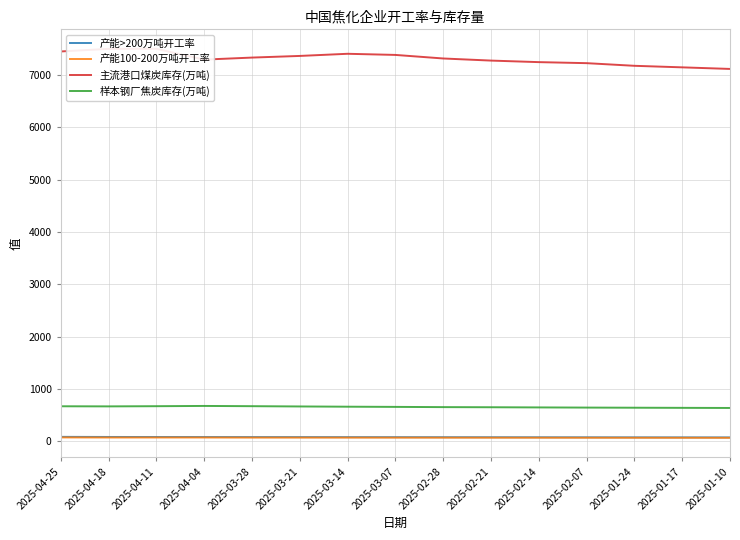

How many values in the 产能>200万吨开工率 series exceed 75?

8